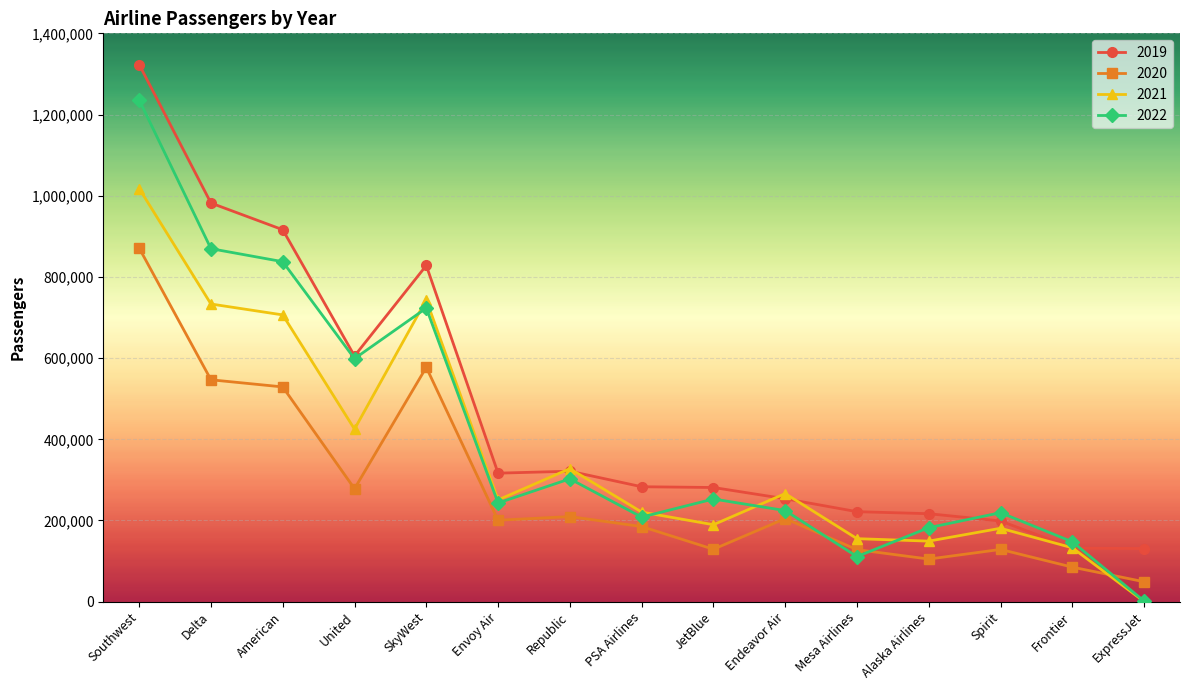

Which series has the largest total across all categories?

2019